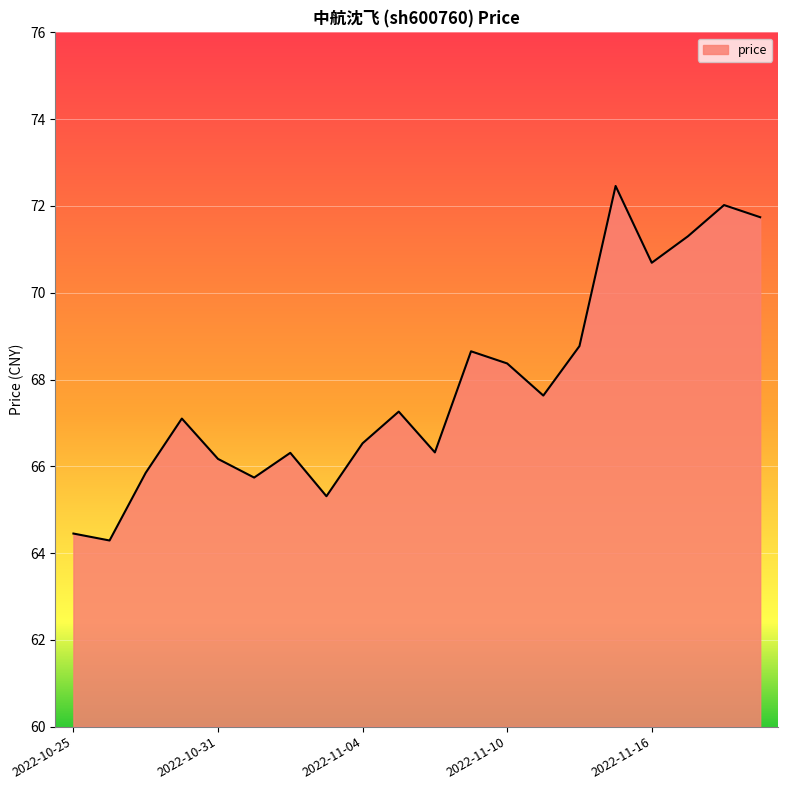

What is the difference between the maximum and minimum values?

8.2